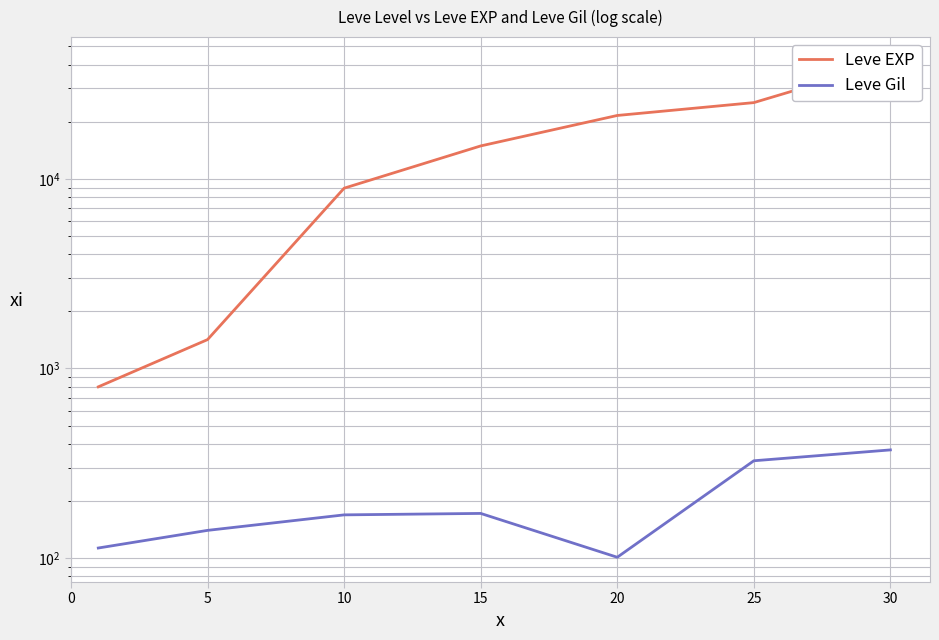

What are all the series names shown in the legend?

Leve EXP, Leve Gil